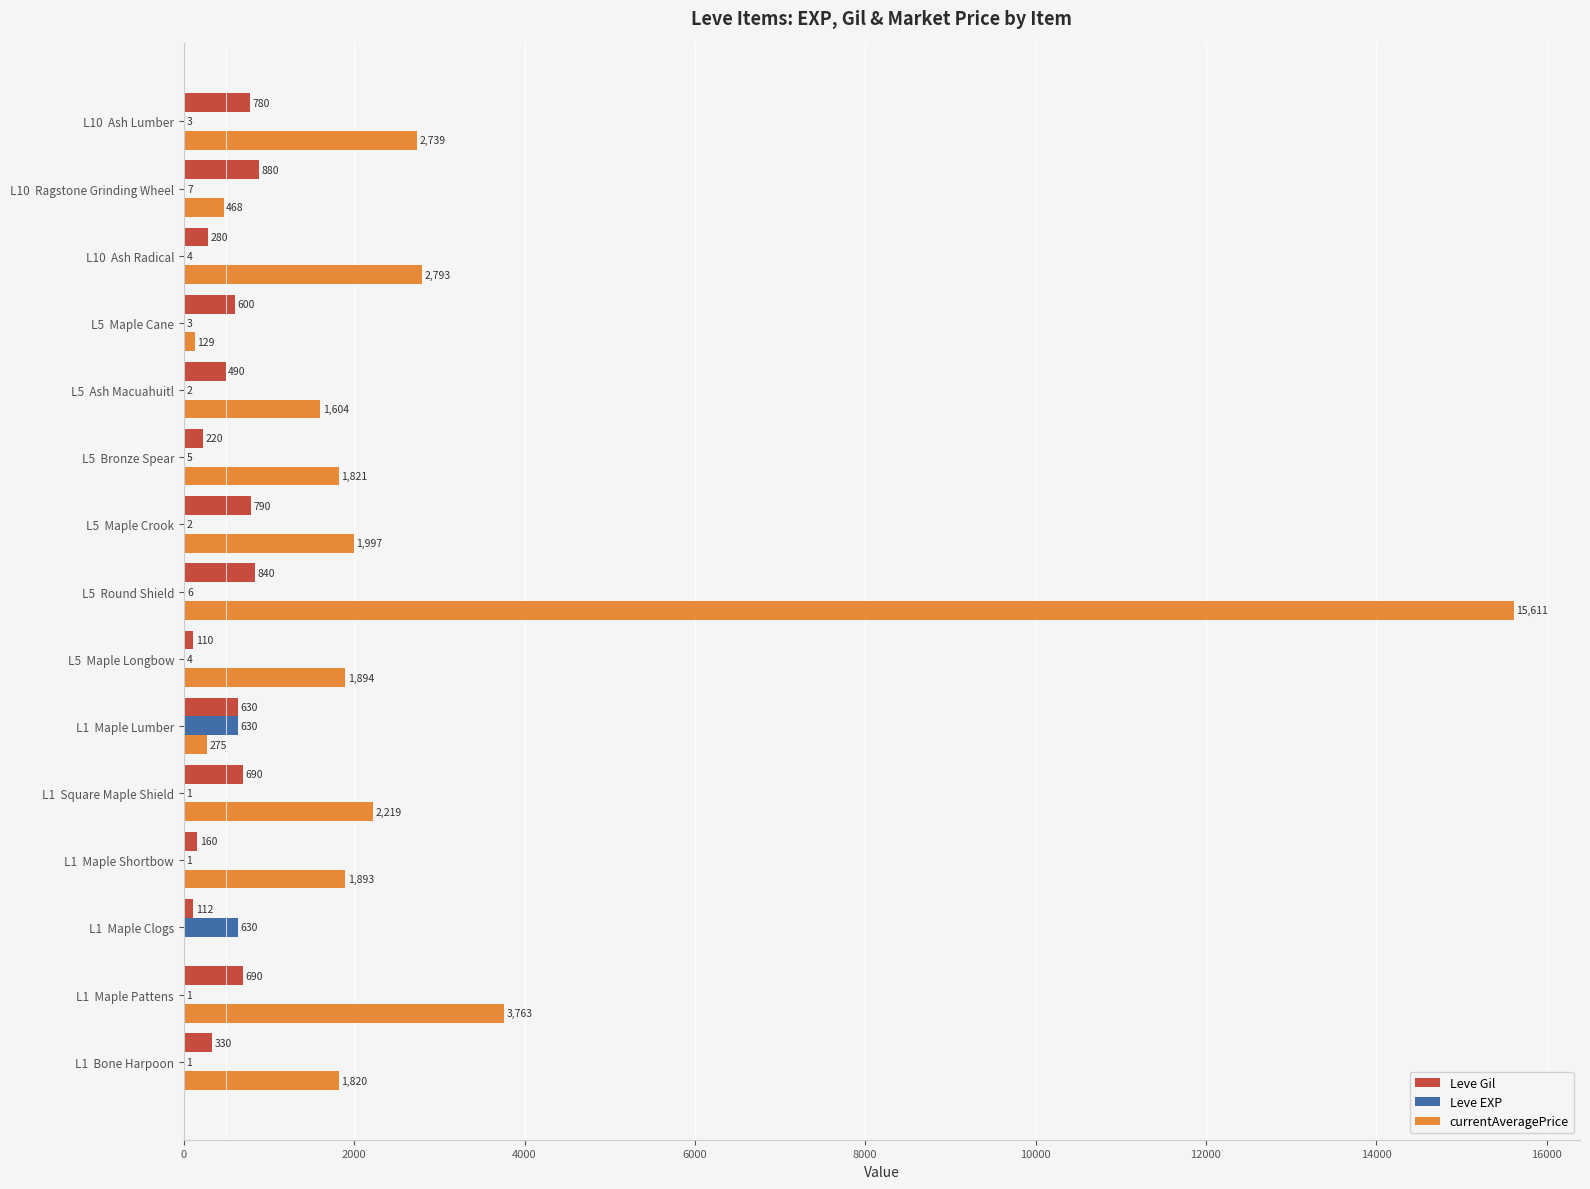

Which series has the largest total across all categories?

currentAveragePrice